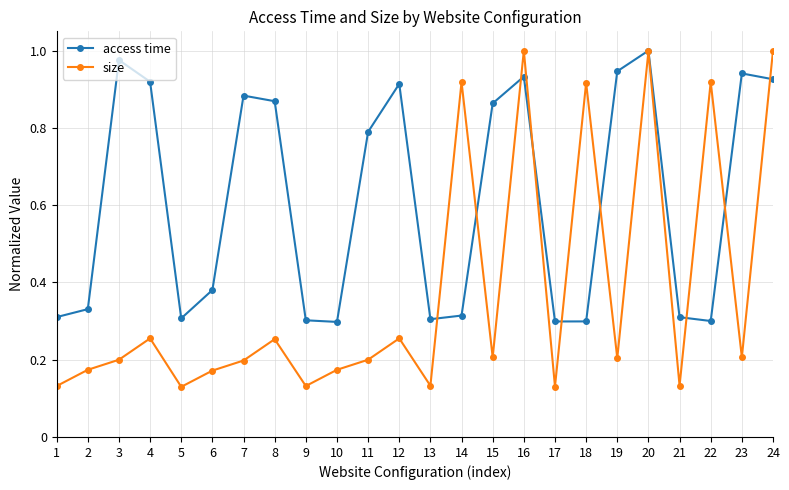

Which series changed the most between 8 and 24?

size